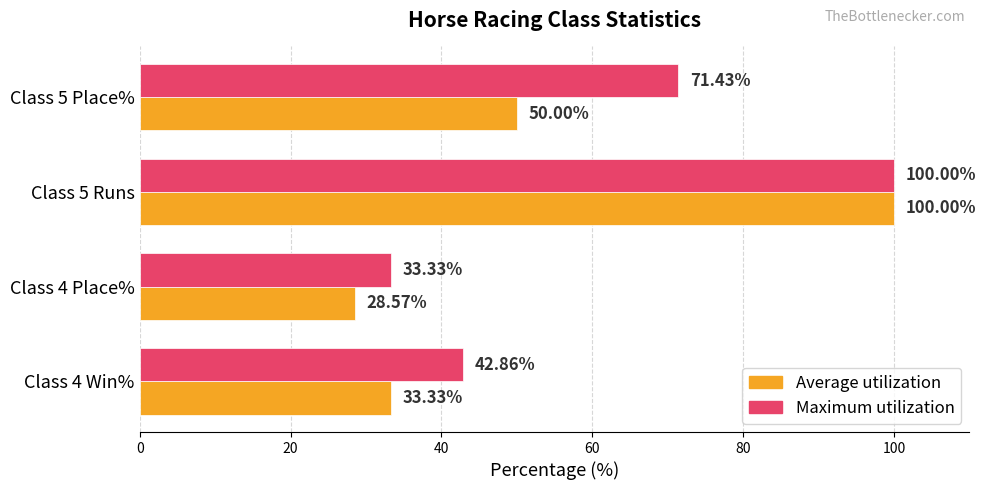

At which category is the sum across all series the highest?

Class 5 Runs